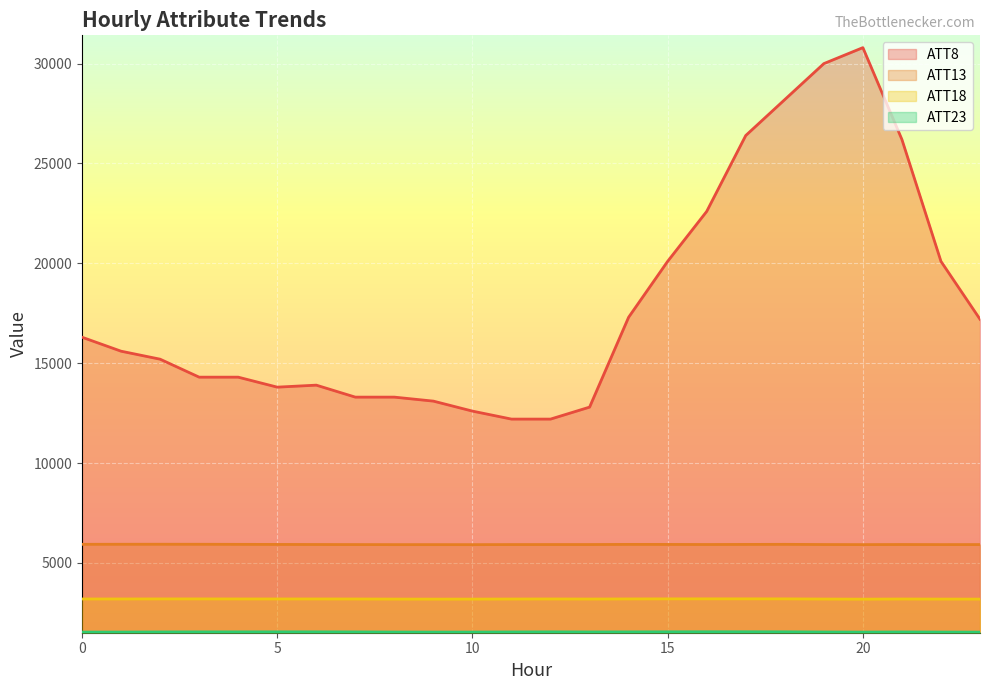

Where is ATT23 nearest to the value 1542?

2